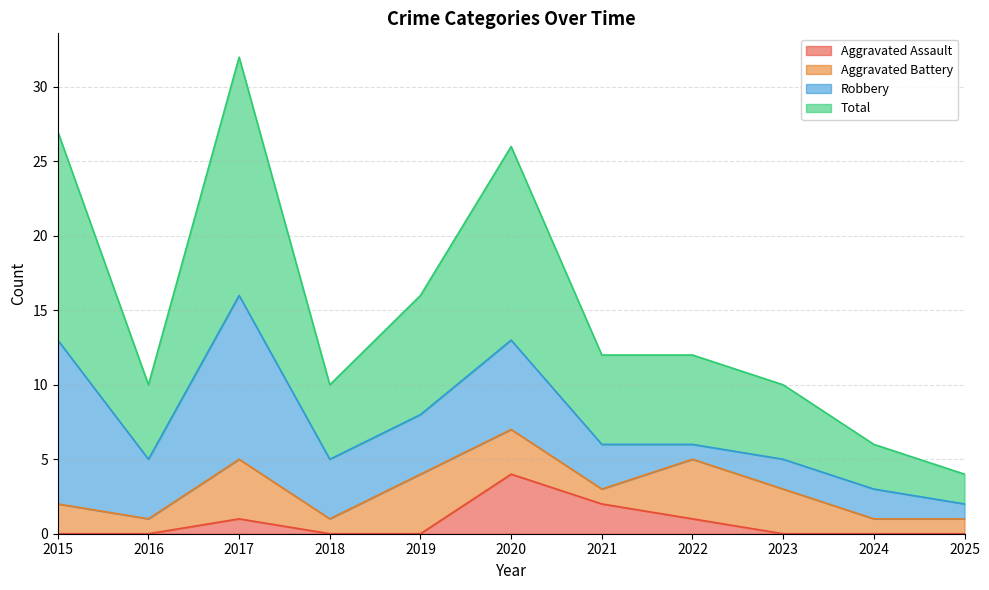

What is the maximum value shown in the chart?

32